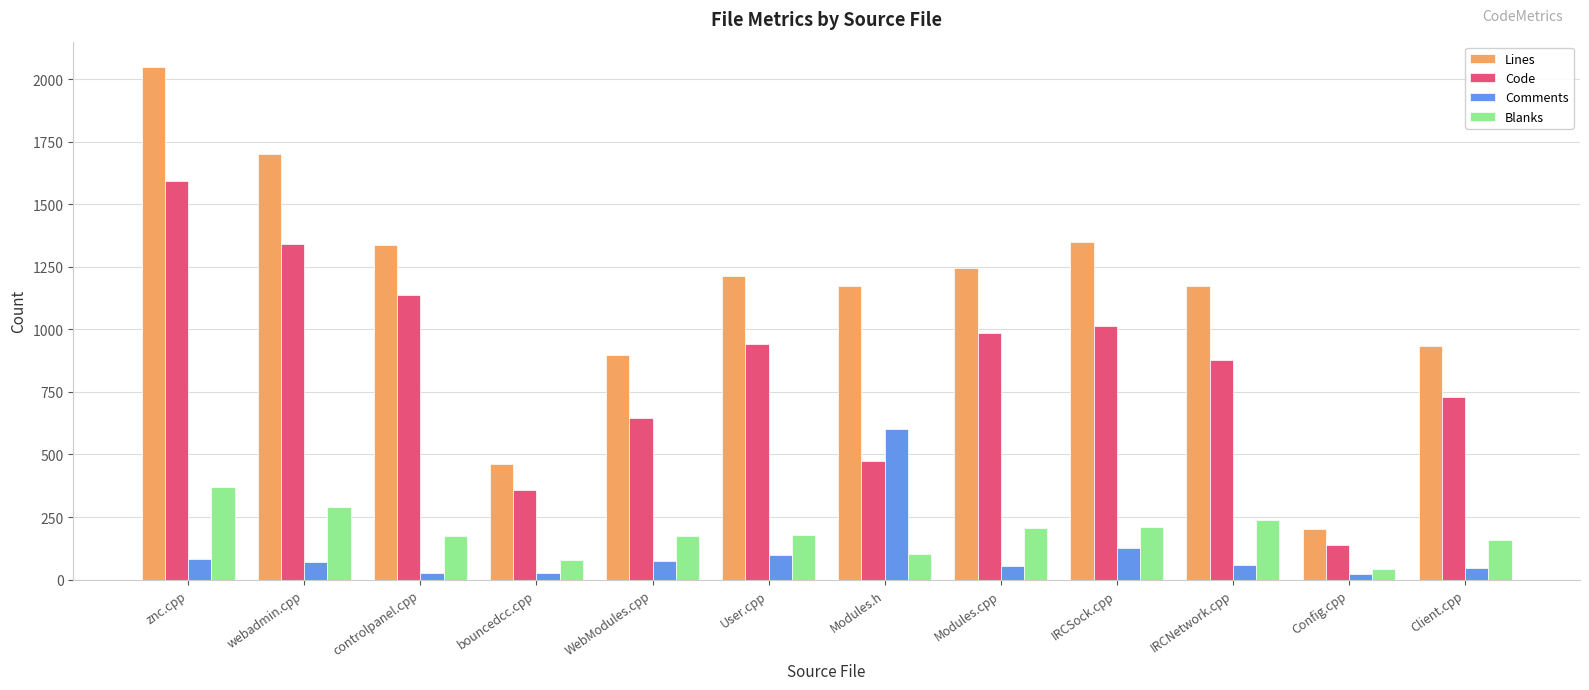

The value of Comments at znc.cpp is 84. True or false?

True